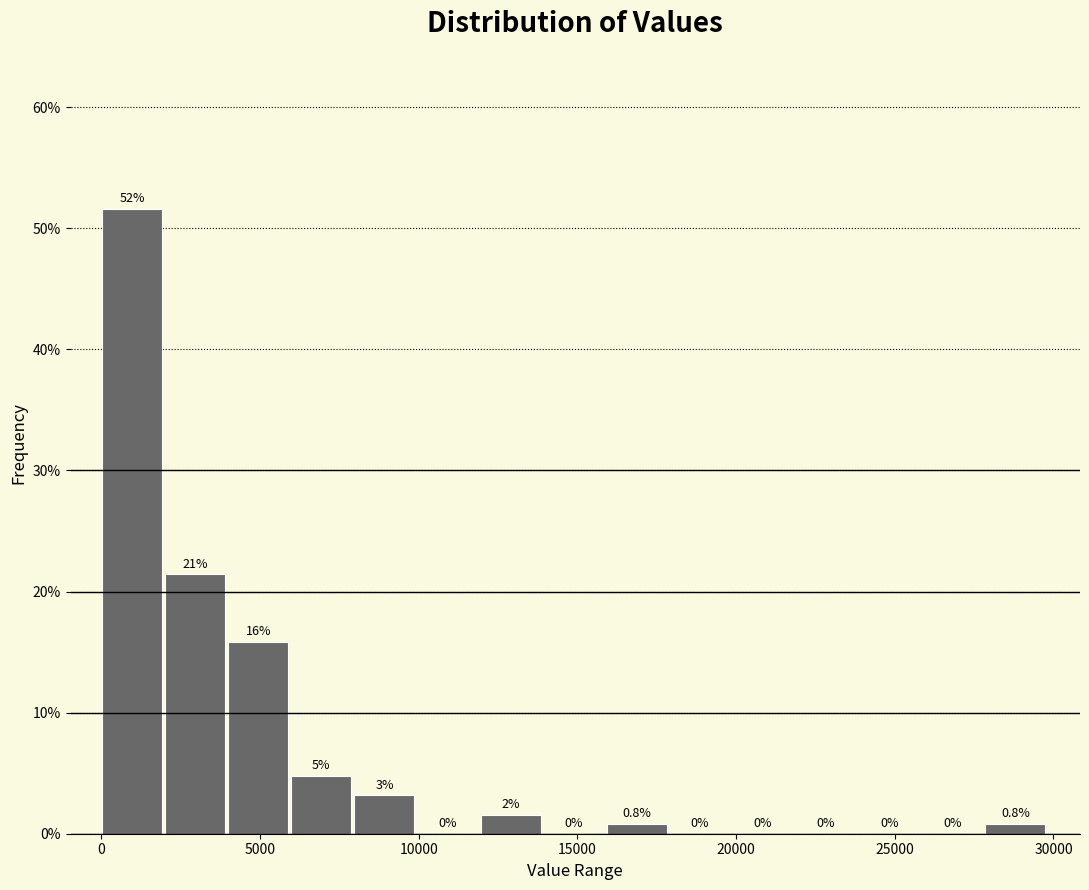

Read against the x-axis, roughly where is the centre of the tallest bar?

1000